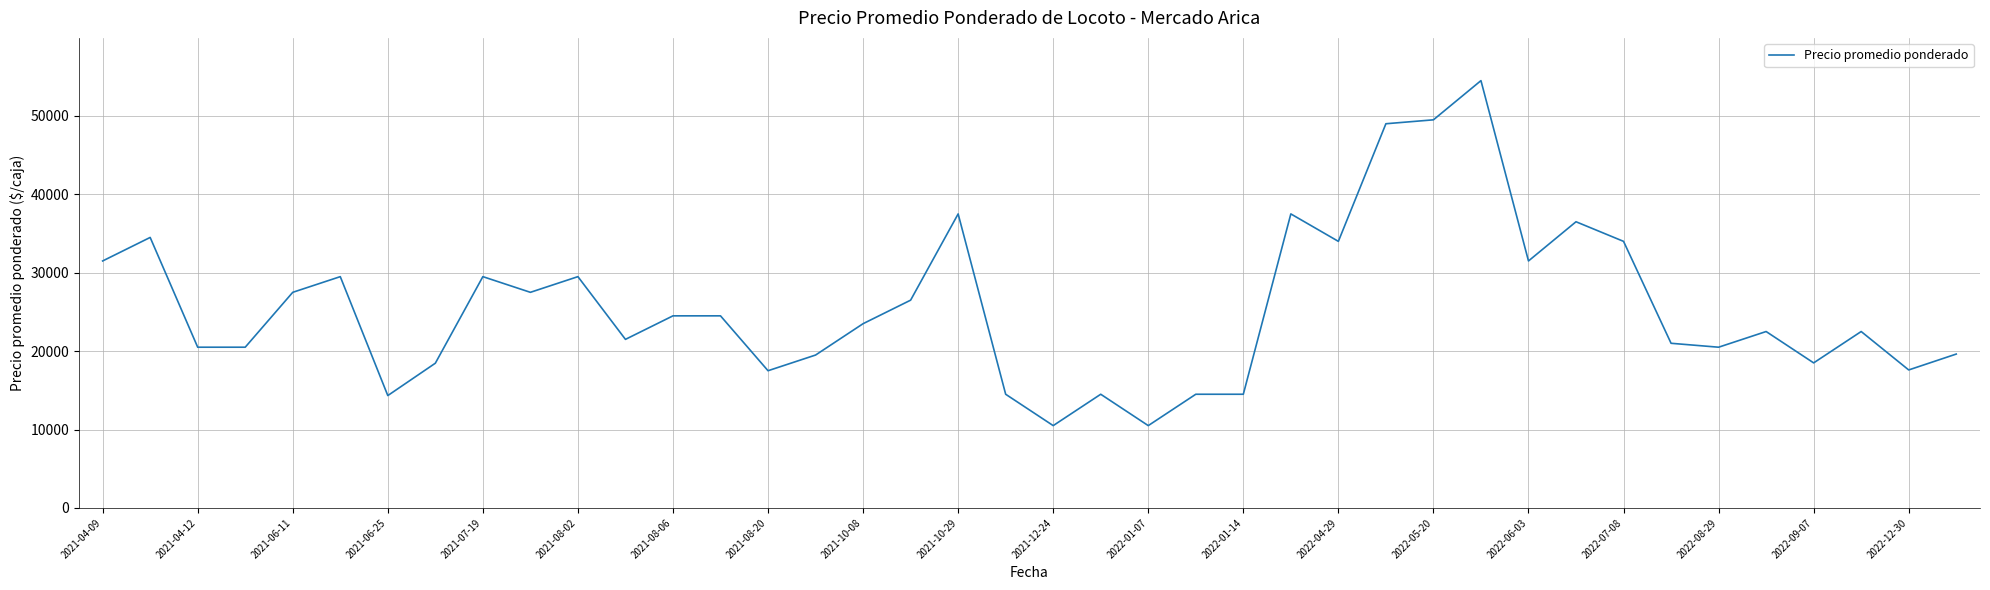

What is the difference between the maximum and minimum values?

44000